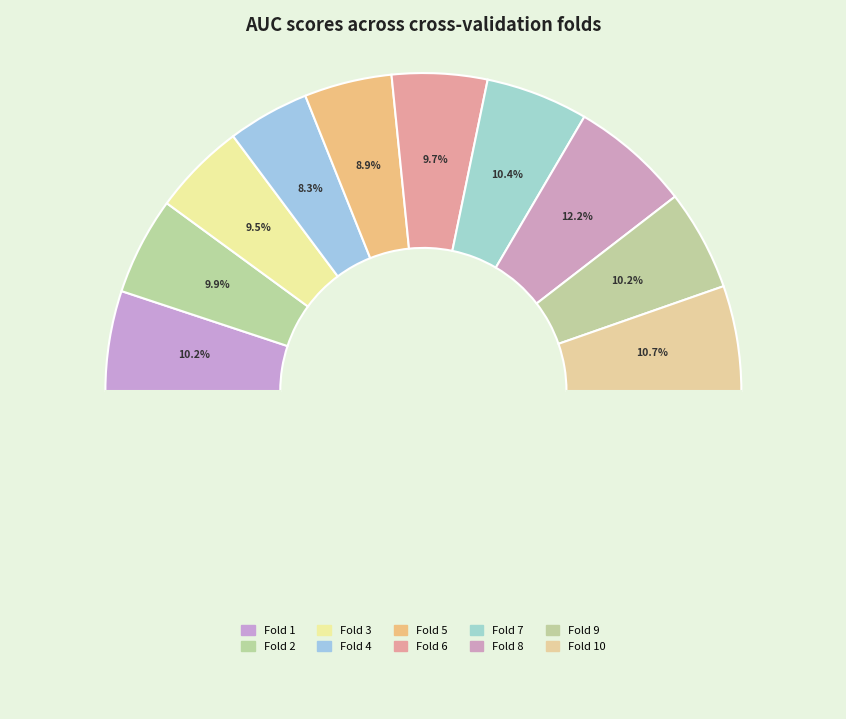

How much of the chart is everything except Fold 4?

91.7%